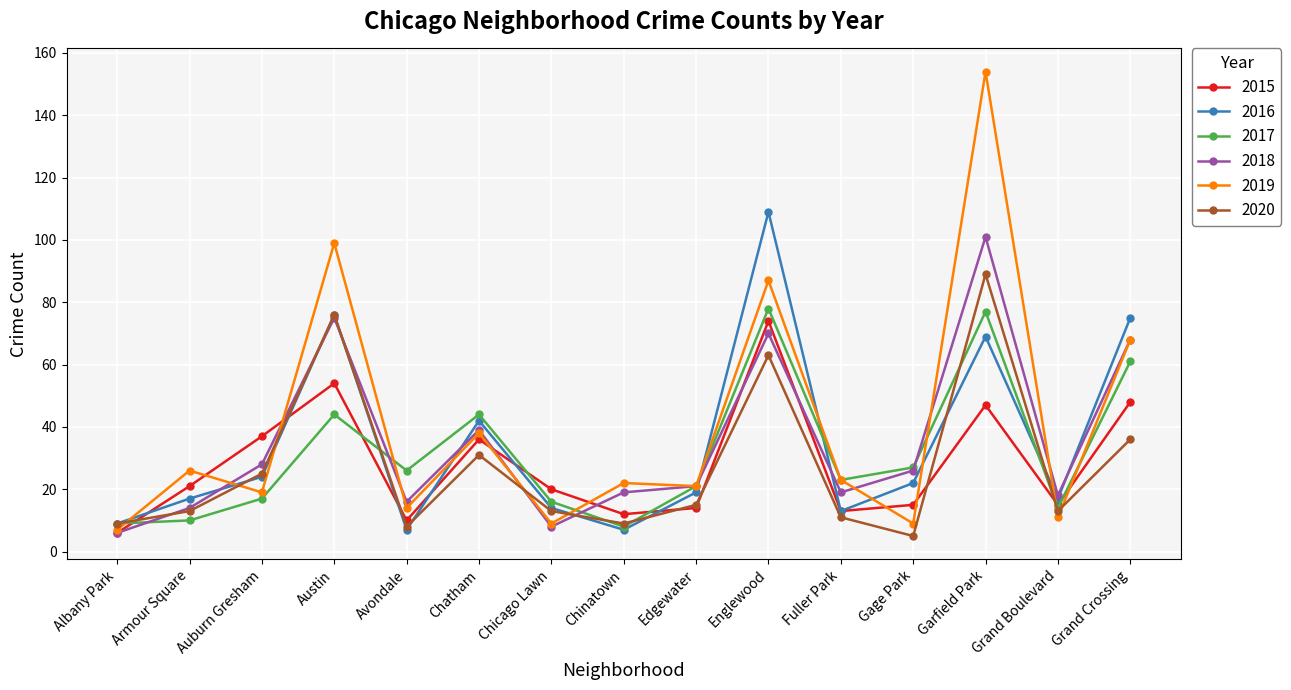

Which series ends up on top after the final intersection of 2019 and 2017?

2019